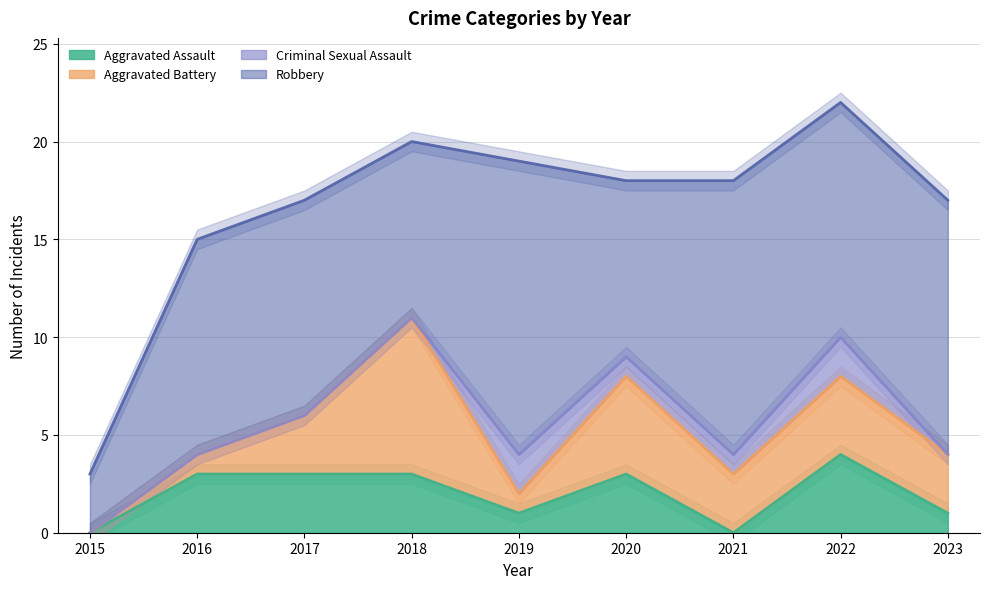

At which label is Robbery closest to 9?

2018